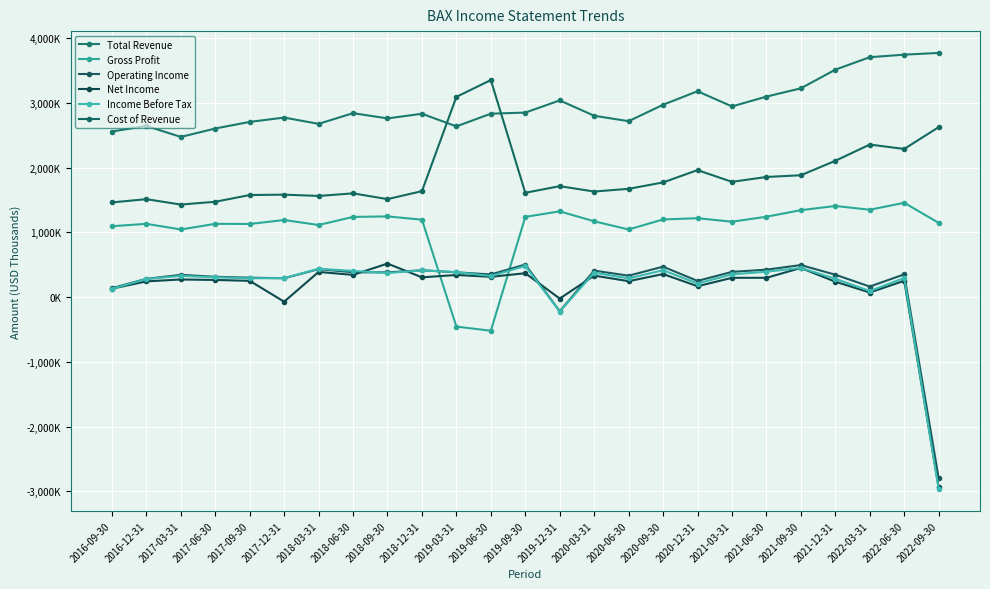

Which category has the lowest value across all series?

2022-09-30